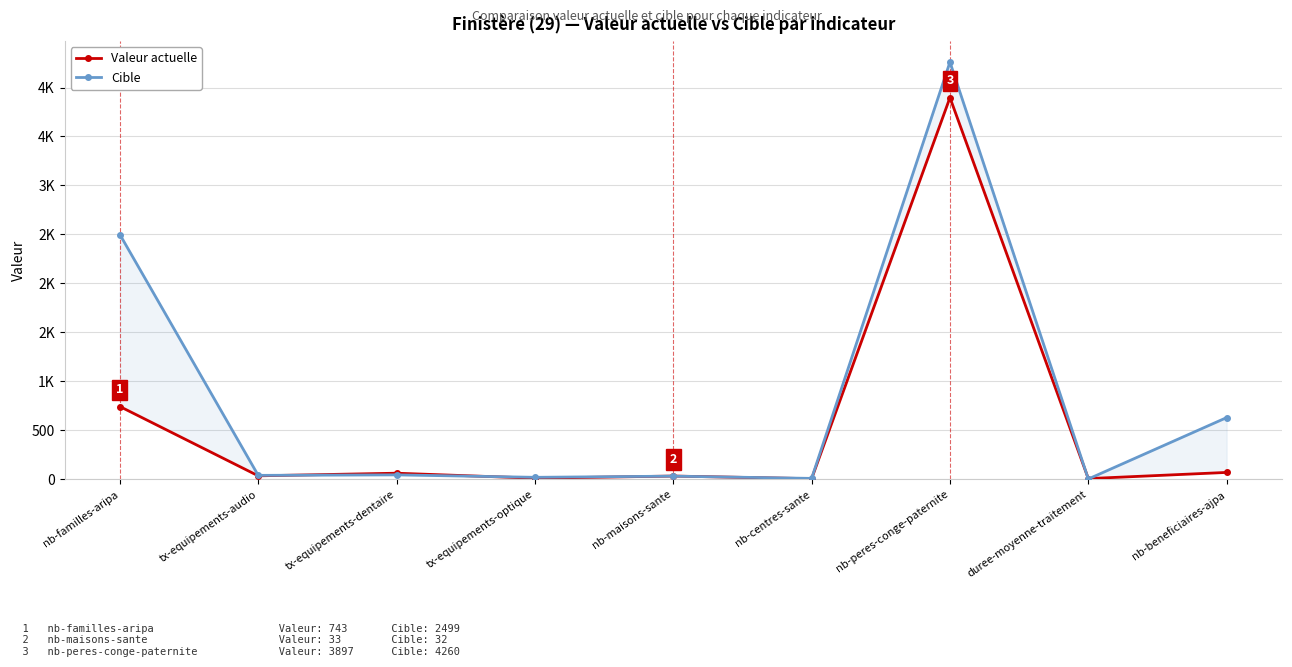

What is the difference between the second highest and second lowest values in the Valeur actuelle series?

736.0